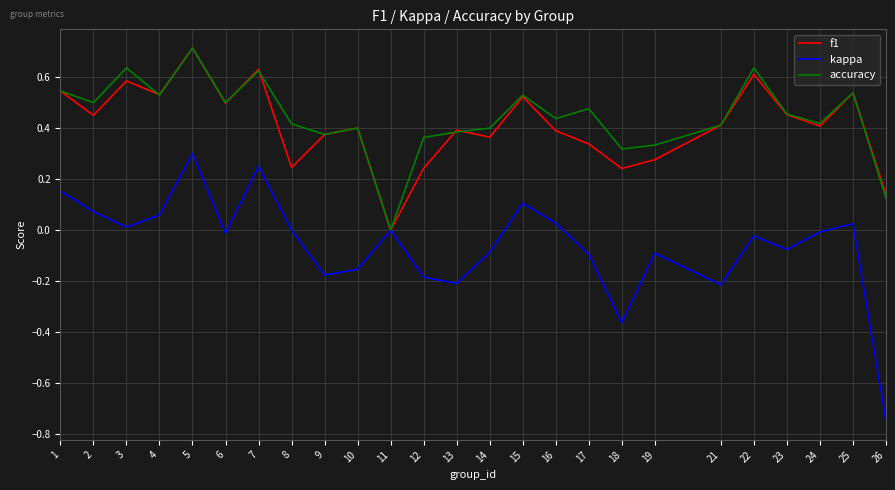

Is the value of accuracy at 14 greater than the value of kappa at 7?

Yes